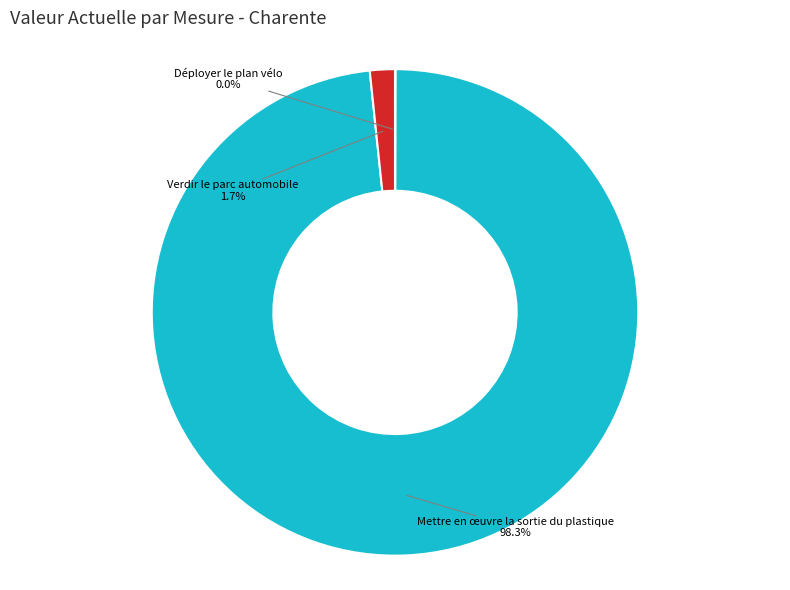

Does any single category account for the majority?

Yes